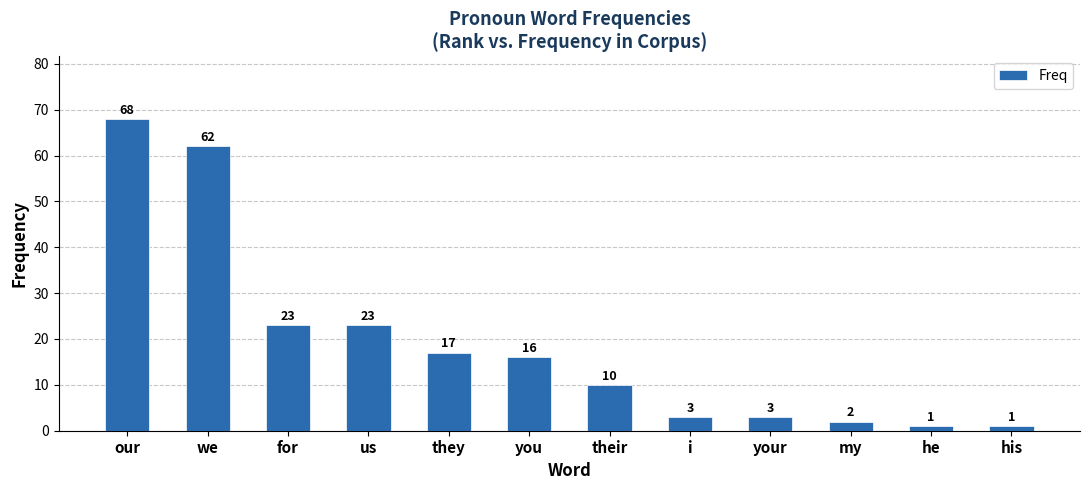

At which label does the data first exceed 16?

our